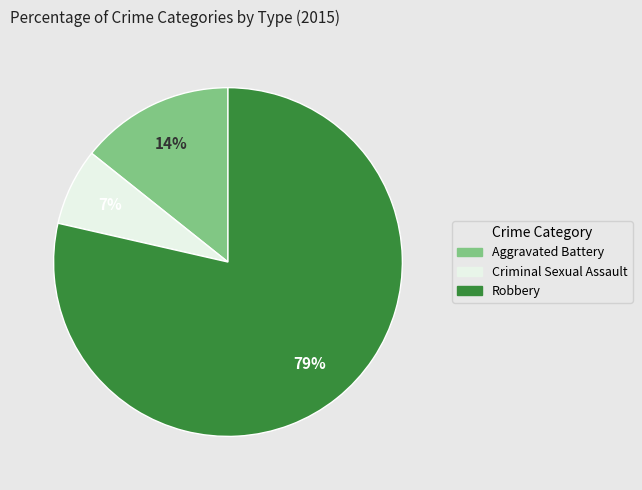

To the nearest percent, what is the average slice percentage?

33%